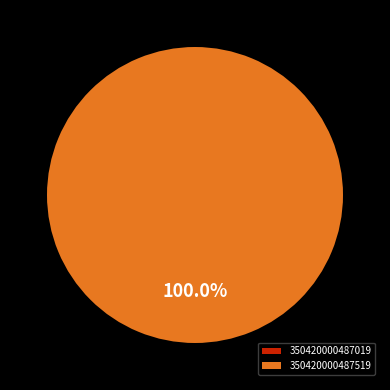

To the nearest percent, what is the difference between the largest and smallest slice percentages?

100%